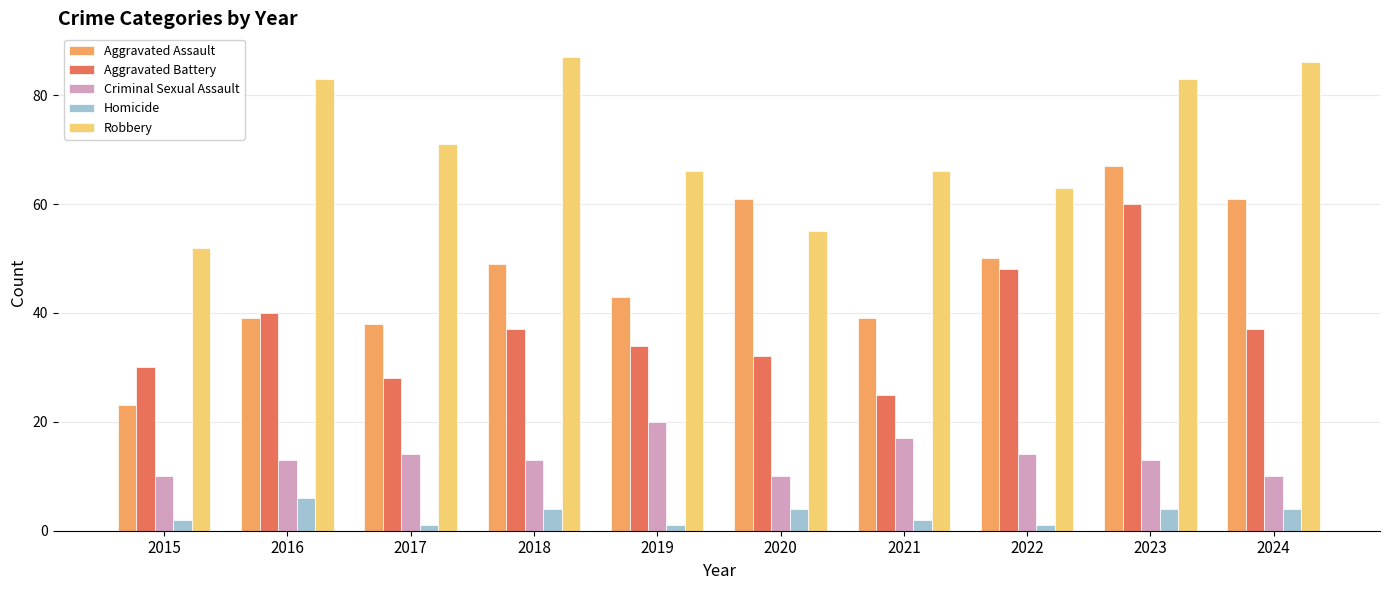

What is the lowest value of the Aggravated Assault series?

23